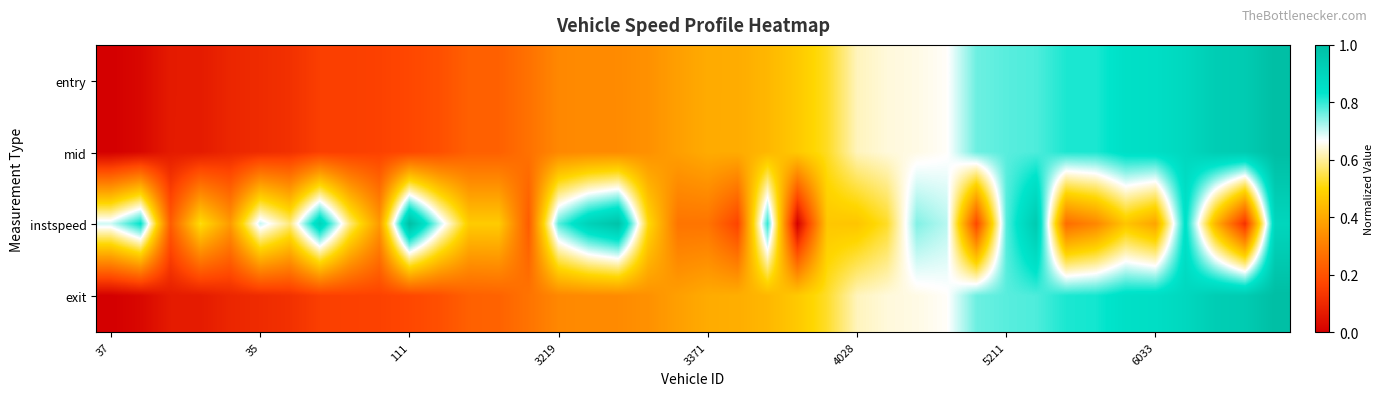

Reading right to left, list all the values displayed in this chart.

entry: 1.0	0.9	0.9	0.9	0.9	0.9	0.8	0.8	0.8	0.8	0.8	0.7	0.6	0.6	0.6	0.5	0.5	0.4	0.4	0.4	0.4	0.3	0.3	0.3	0.3	0.3	0.2	0.2	0.2	0.2	0.2	0.2	0.2	0.1	0.1	0.1	0.1	0.1	0.0	0.0
mid: 1.0	0.9	0.9	0.9	0.9	0.9	0.8	0.8	0.8	0.8	0.8	0.7	0.6	0.6	0.6	0.5	0.5	0.4	0.4	0.4	0.4	0.3	0.3	0.3	0.3	0.3	0.2	0.2	0.2	0.2	0.2	0.2	0.2	0.1	0.1	0.1	0.1	0.1	0.0	0.0
instspeed: 0.9	0.1	0.4	0.8	0.4	0.5	0.3	0.3	0.9	0.8	0.2	0.7	0.7	0.5	0.5	0.5	0.0	0.8	0.2	0.3	0.3	0.5	1.0	0.9	0.8	0.2	0.5	0.5	0.7	1.0	0.4	0.6	0.9	0.6	0.7	0.4	0.5	0.2	0.8	0.7
exit: 1.0	0.9	0.9	0.9	0.9	0.9	0.8	0.8	0.8	0.8	0.8	0.7	0.6	0.6	0.6	0.5	0.5	0.4	0.4	0.4	0.4	0.3	0.3	0.3	0.3	0.3	0.2	0.2	0.2	0.2	0.2	0.2	0.2	0.1	0.1	0.1	0.1	0.1	0.0	0.0